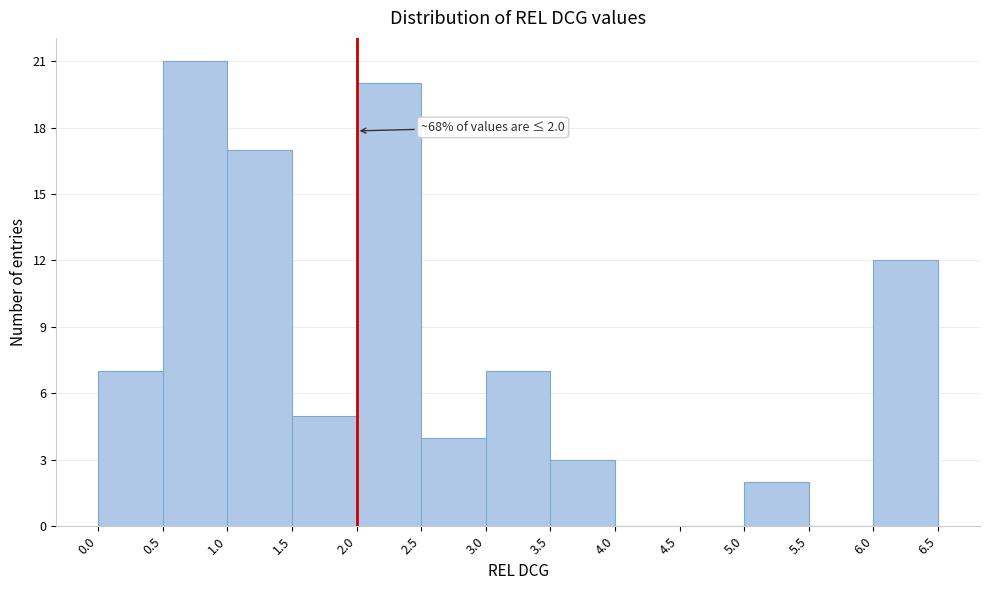

Which range on the x-axis has the tallest bar?

0.5 to 1.0